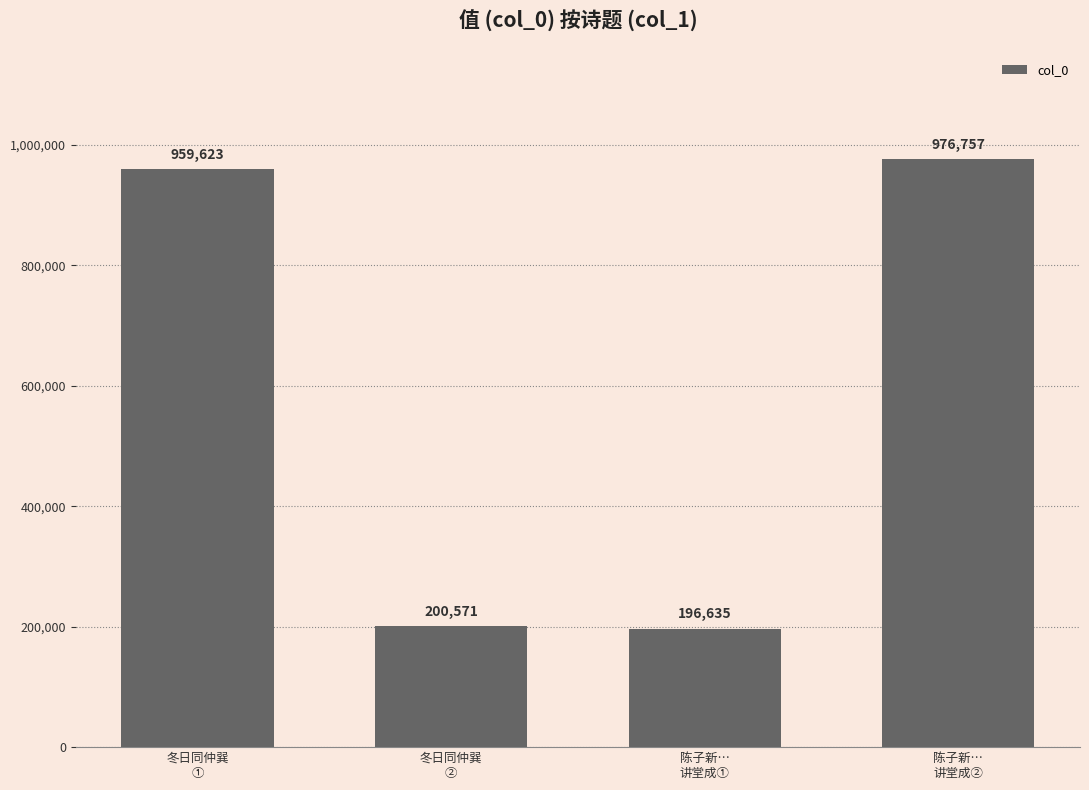

List the labels in order of value, smallest first.

陈子新…
讲堂成①, 冬日同仲巽
②, 冬日同仲巽
①, 陈子新…
讲堂成②